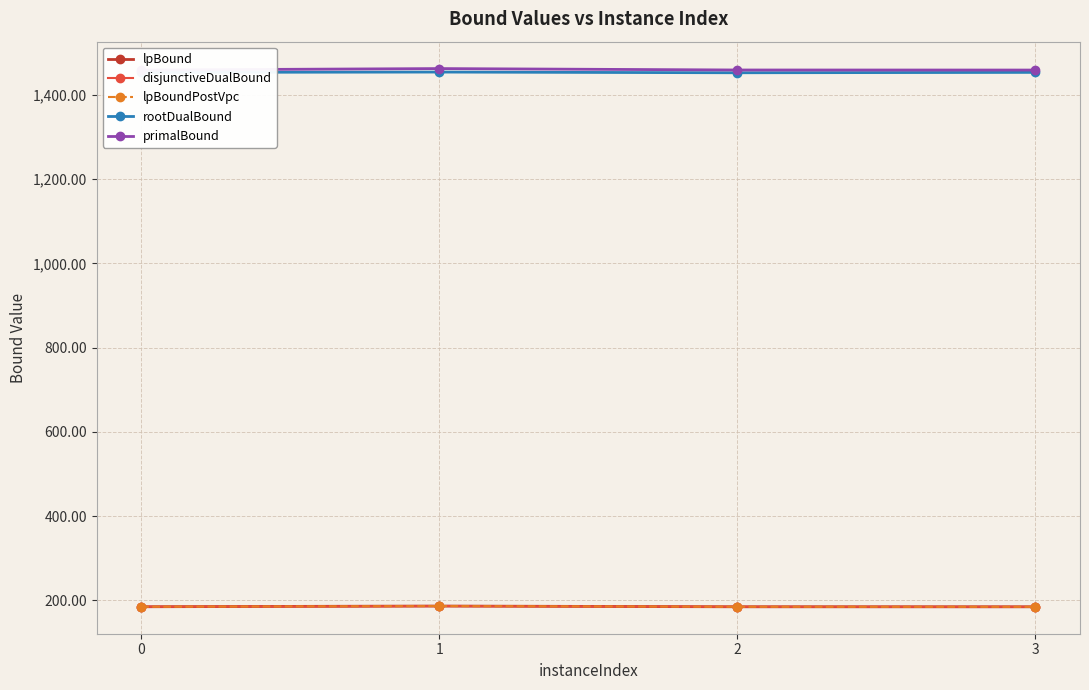

The value of disjunctiveDualBound at 2 is 287.1. True or false?

False